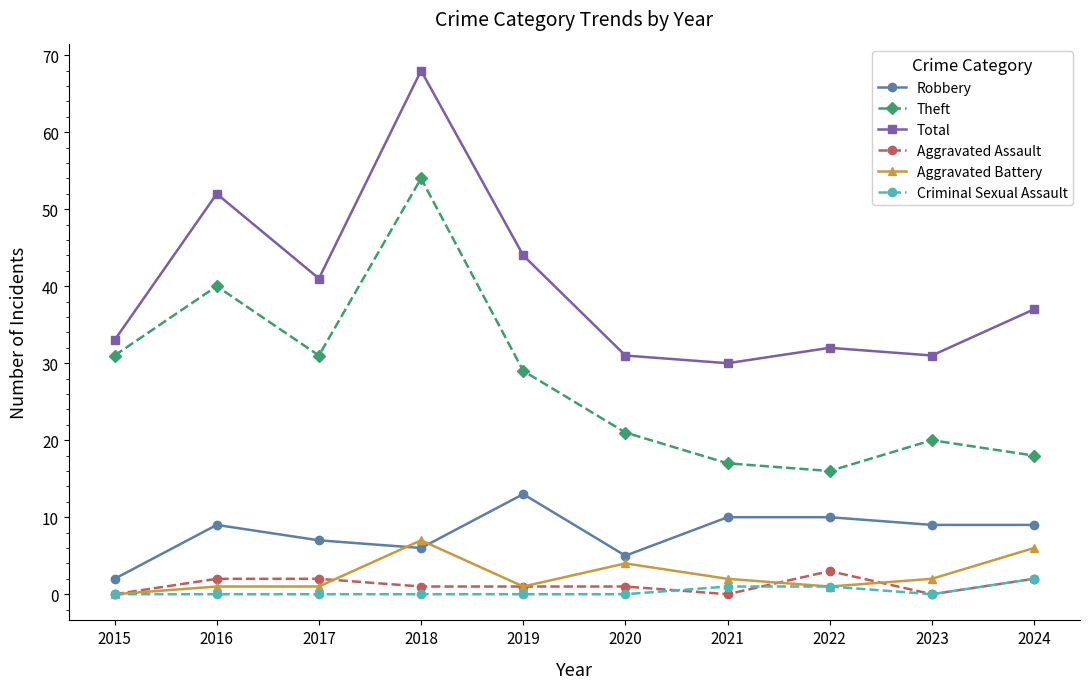

What value does the Robbery series have at 2023?

9